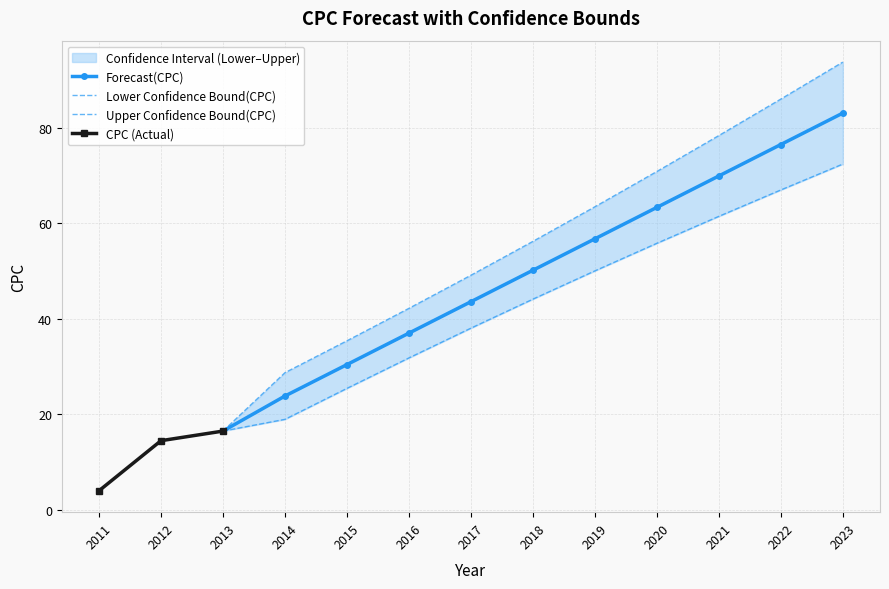

What is the difference between the maximum and minimum values in the Forecast(CPC) series?

66.5